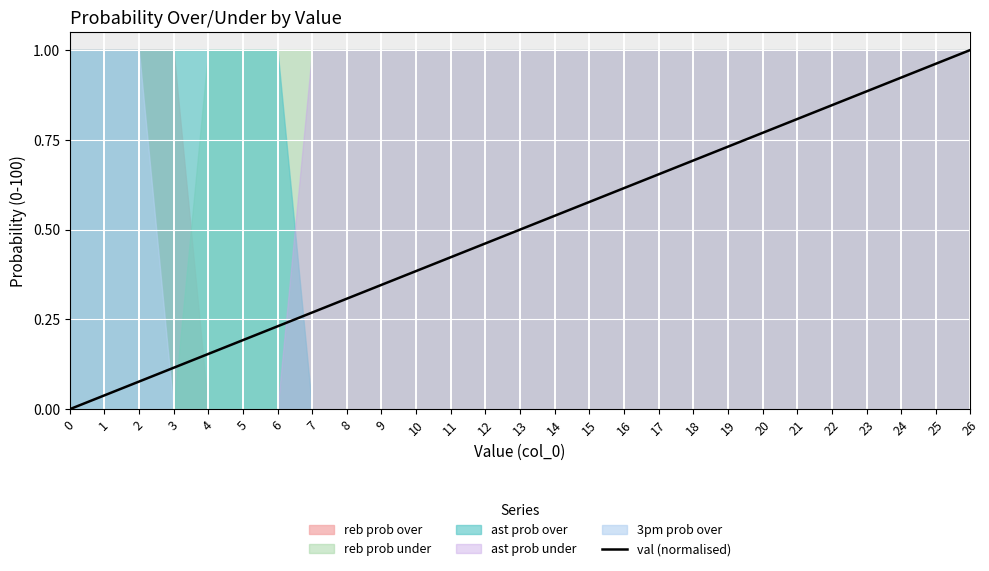

At which label does val (normalised) reach its peak?

26